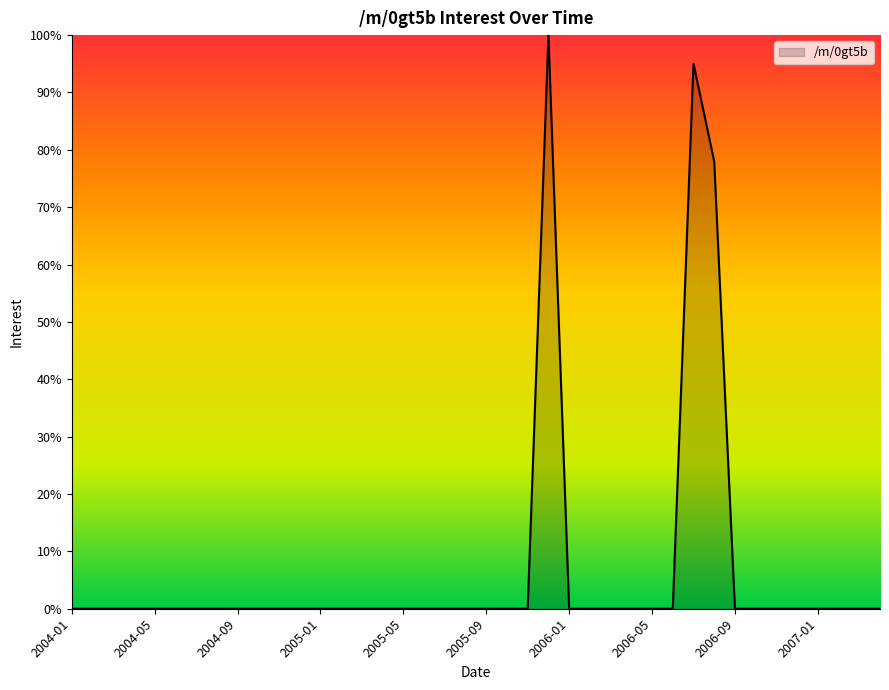

What is the maximum value shown in the chart?

100